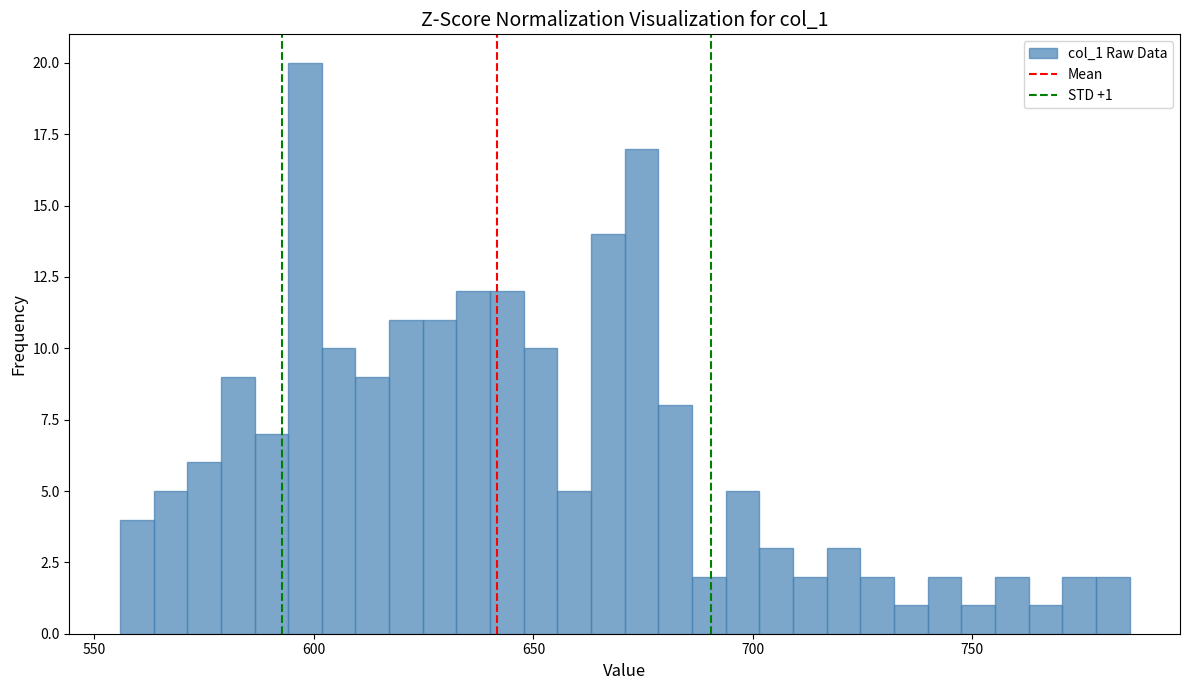

Read against the x-axis, roughly where is the centre of the tallest bar?

600